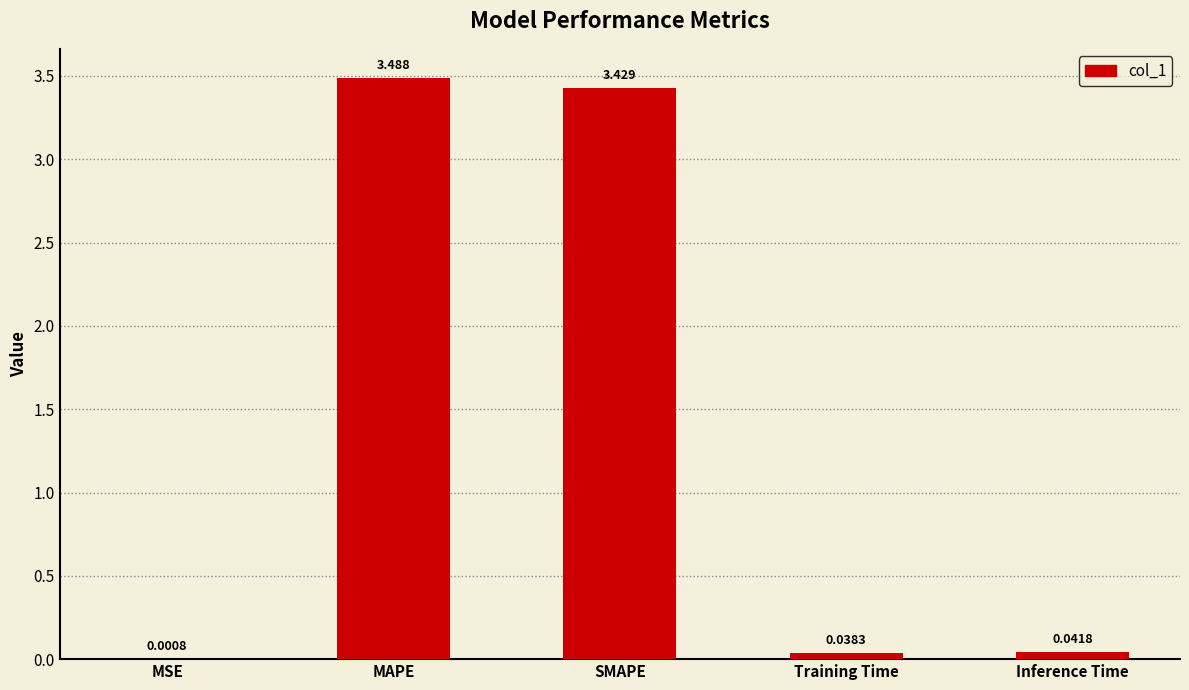

The value at SMAPE is 2.2. True or false?

False